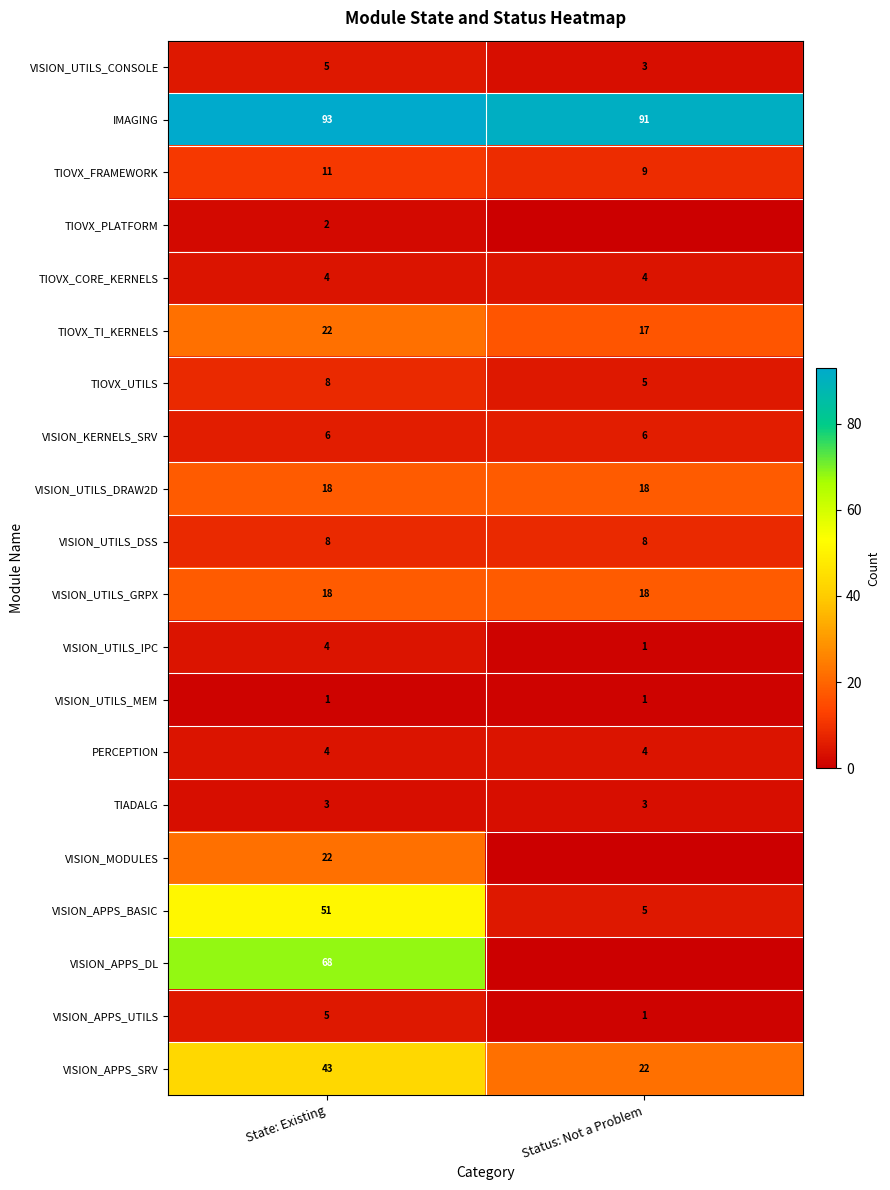

Which category has the highest value across all series?

State: Existing